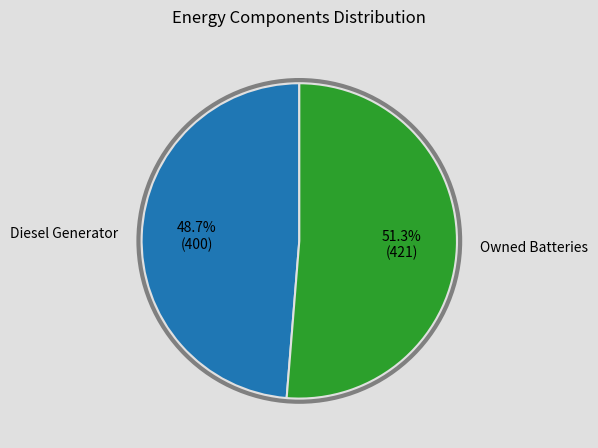

How many slices are in this pie chart?

2